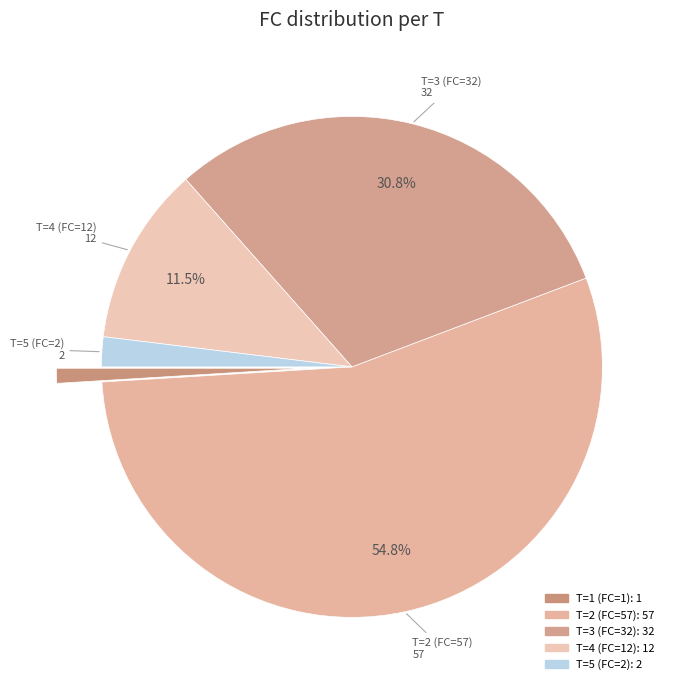

The T=4 (FC=12) slice represents 1% of the pie. True or false?

False